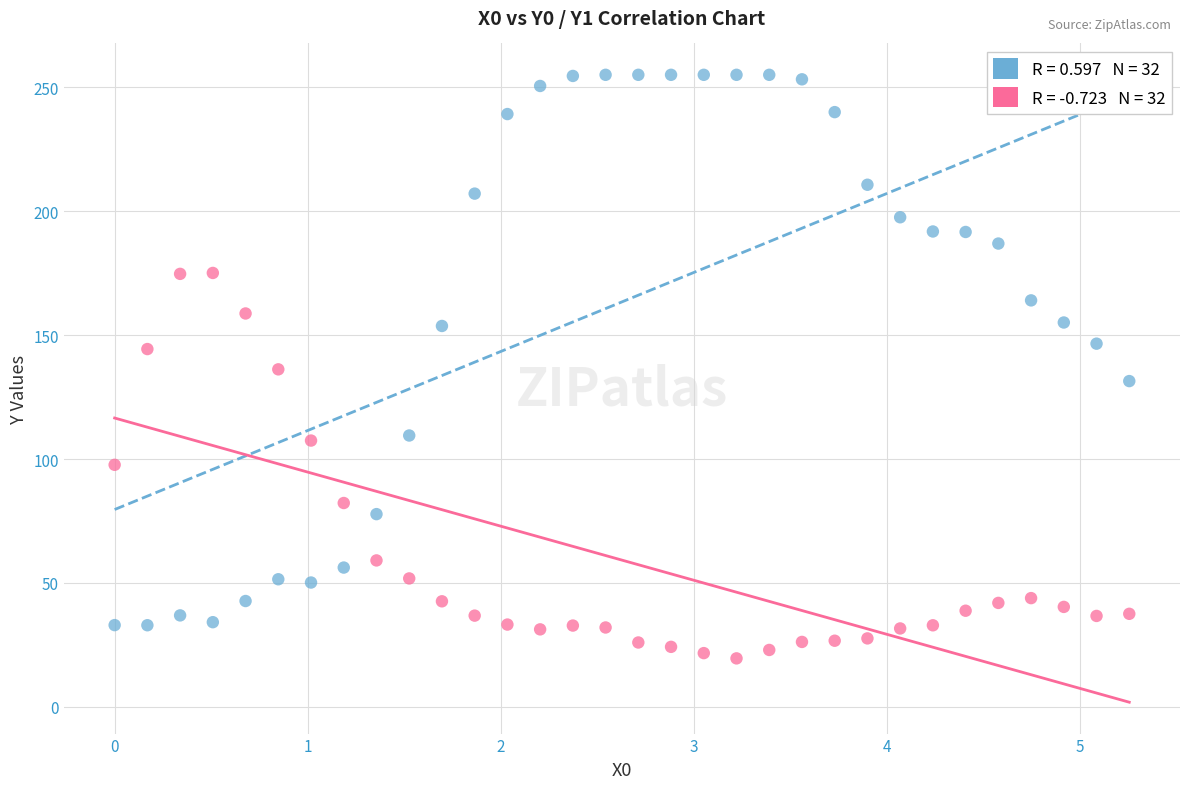

Across all data points, what is the range of Y values (max minus min)?

235.4